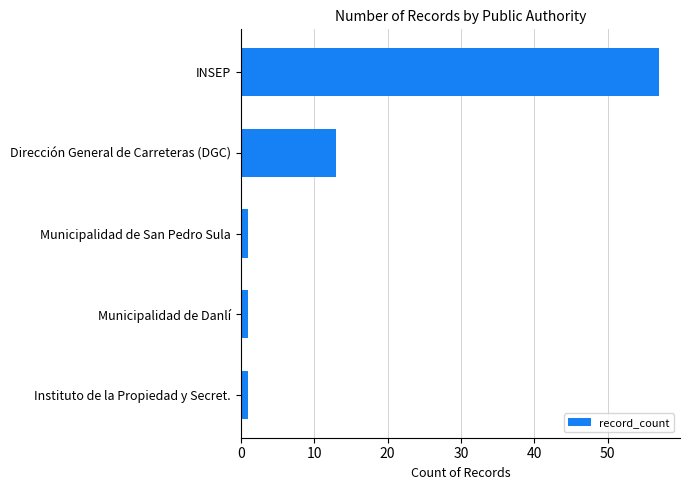

Between INSEP and Dirección General de Carreteras (DGC), which is larger?

INSEP